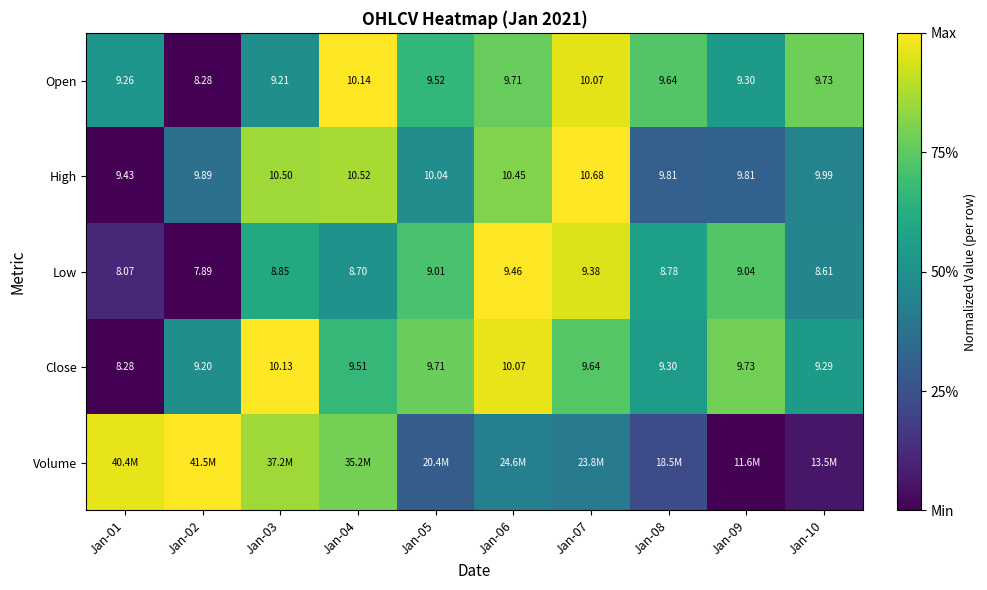

Is the value of High at Jan-05 greater than the value of Low at Jan-03?

Yes